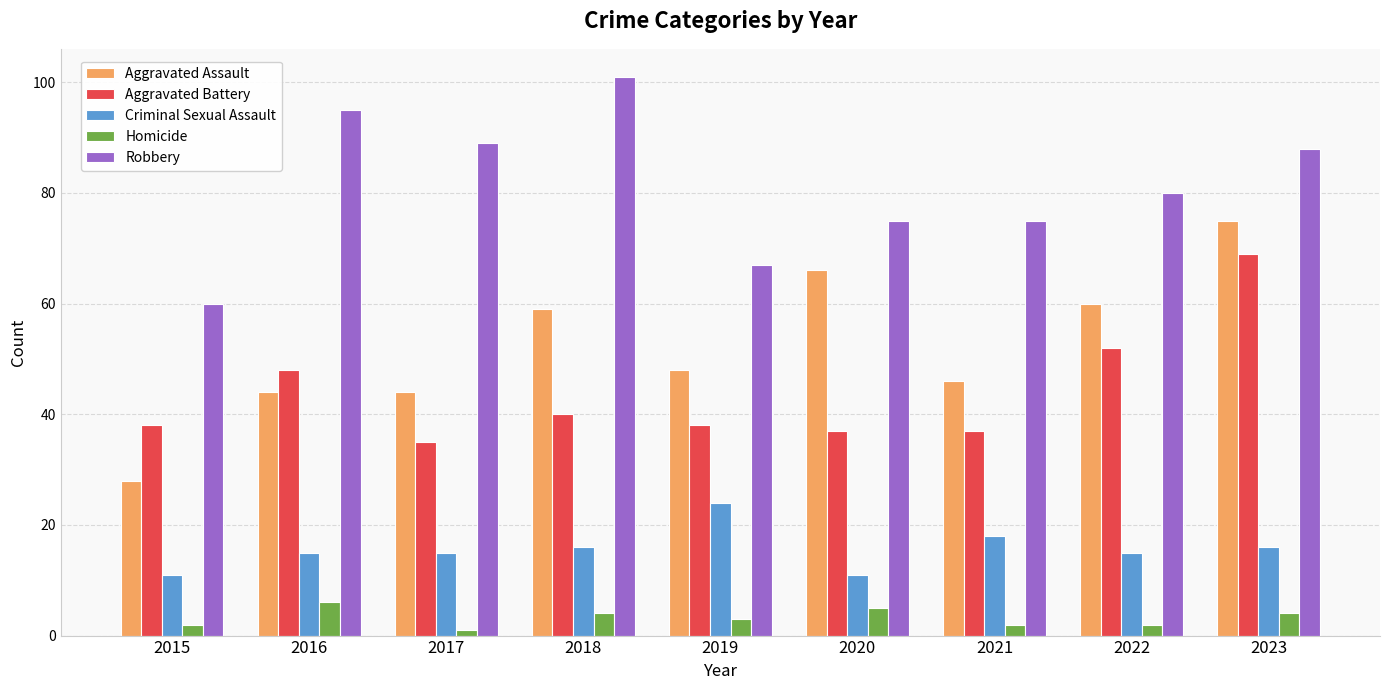

Is the value of Homicide at 2022 greater than the value of Robbery at 2019?

No